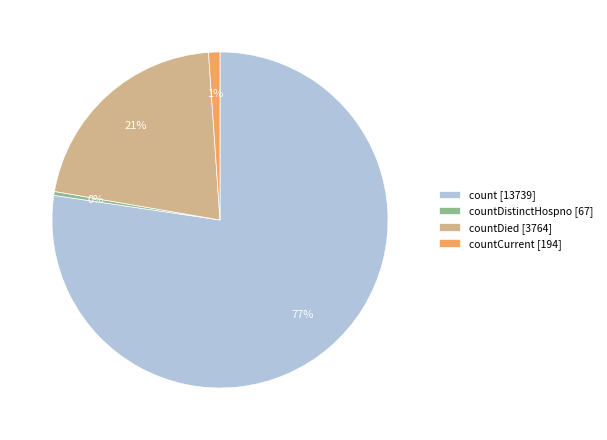

What is the smallest slice in the pie chart?

countDistinctHospno [67]